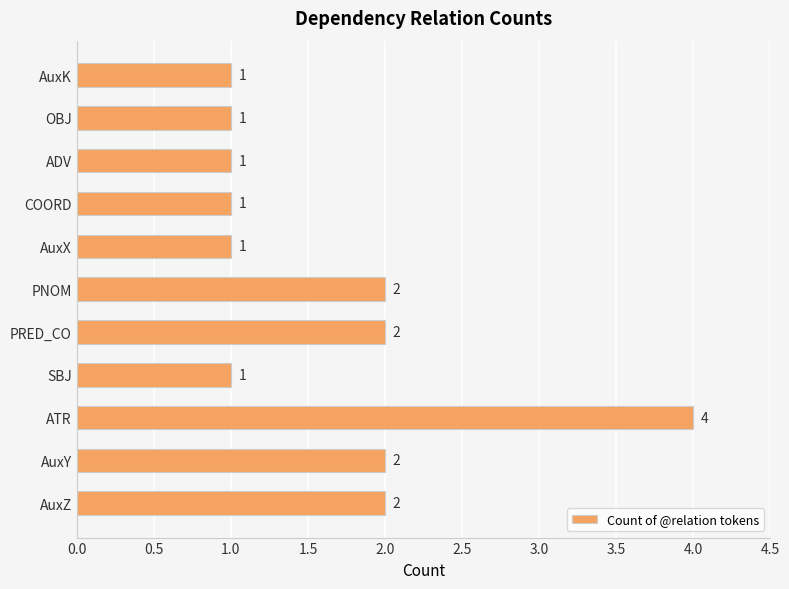

Reading top to bottom, transcribe all the data shown in this chart.

AuxK=1	OBJ=1	ADV=1	COORD=1	AuxX=1	PNOM=2	PRED_CO=2	SBJ=1	ATR=4	AuxY=2	AuxZ=2